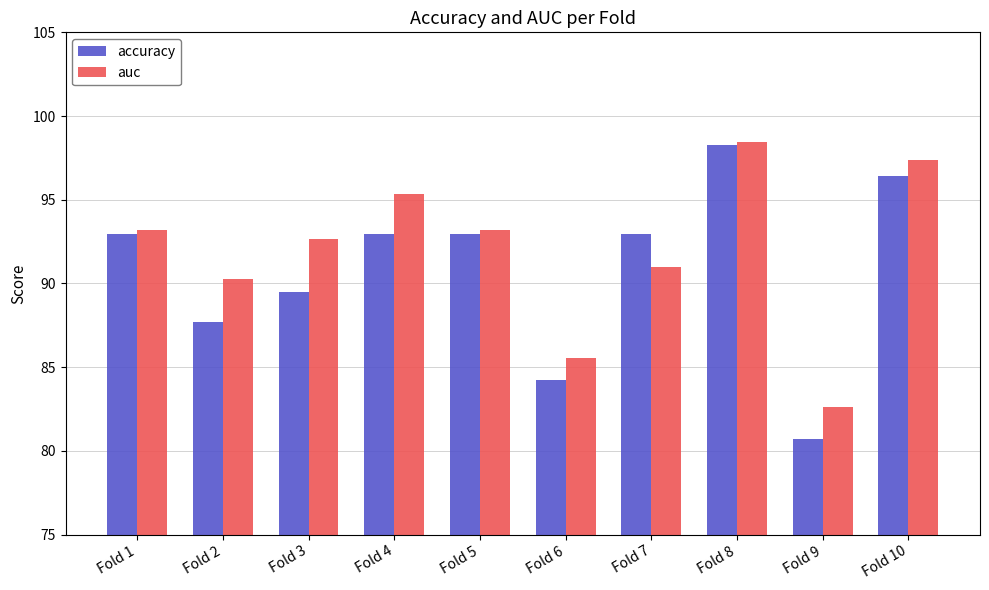

What is the maximum value shown in the chart?

98.4